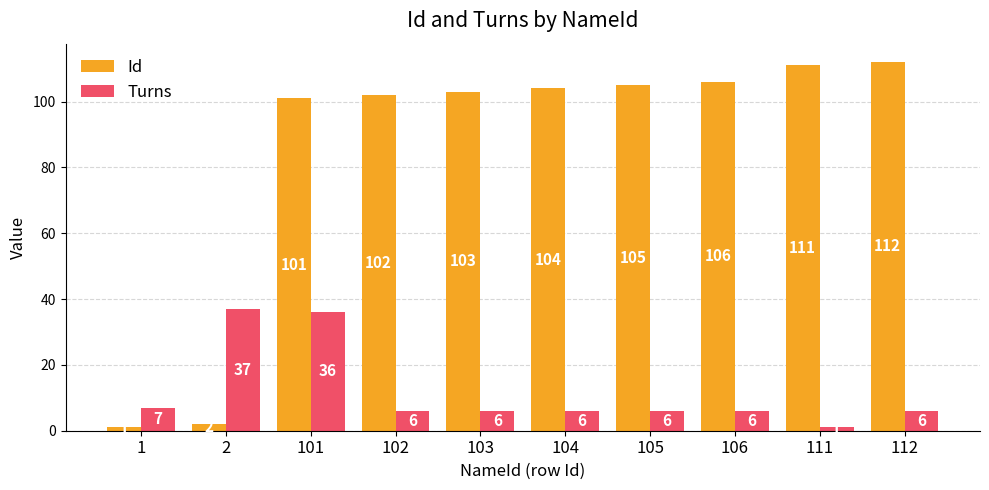

What is the smallest value displayed?

1